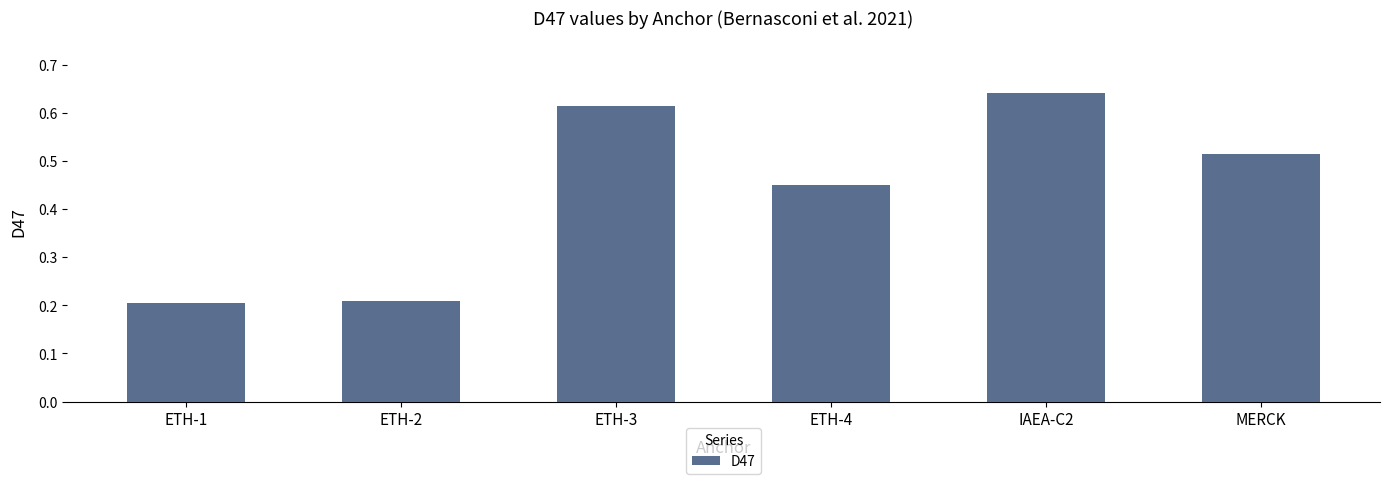

What is the label of the 2nd bar from the right?

IAEA-C2